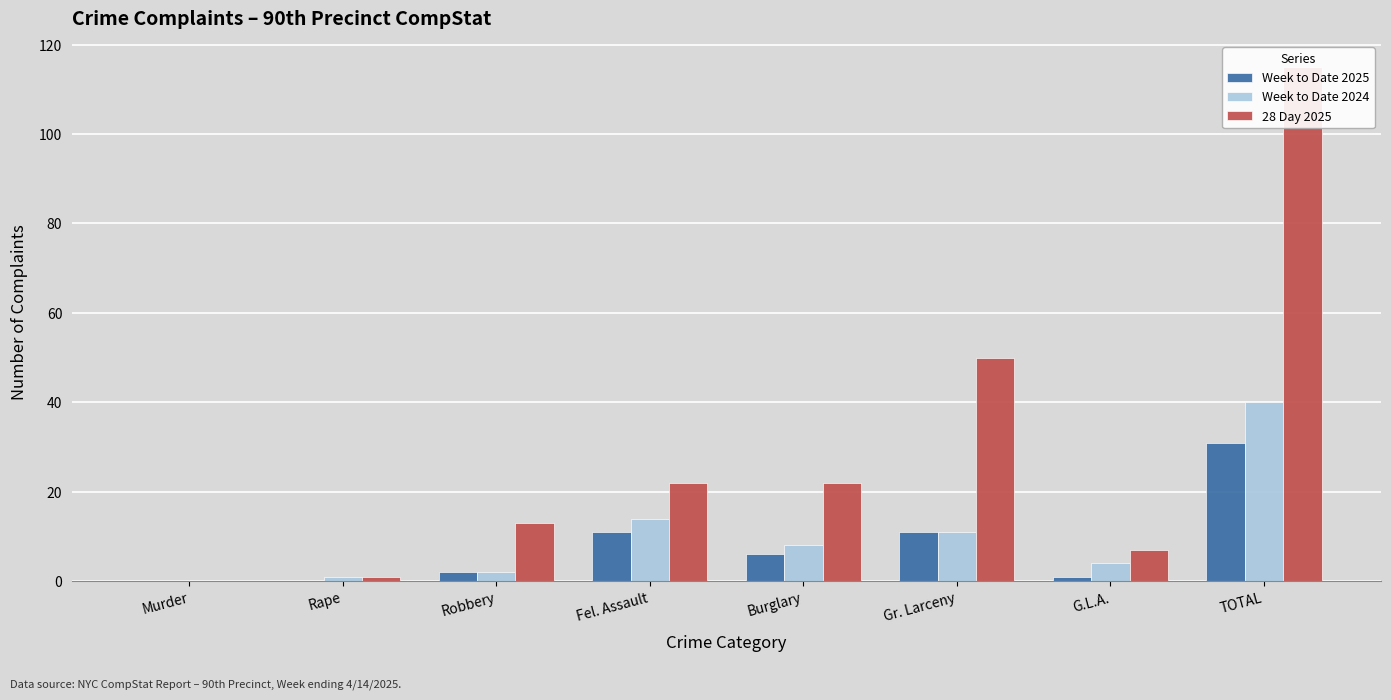

What is the difference between the second highest and second lowest values in the Week to Date 2025 series?

11